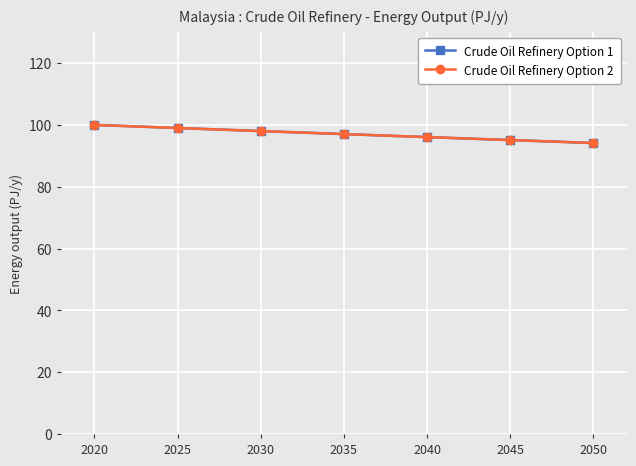

The value of Crude Oil Refinery Option 1 at 2040 is 96.1. True or false?

True